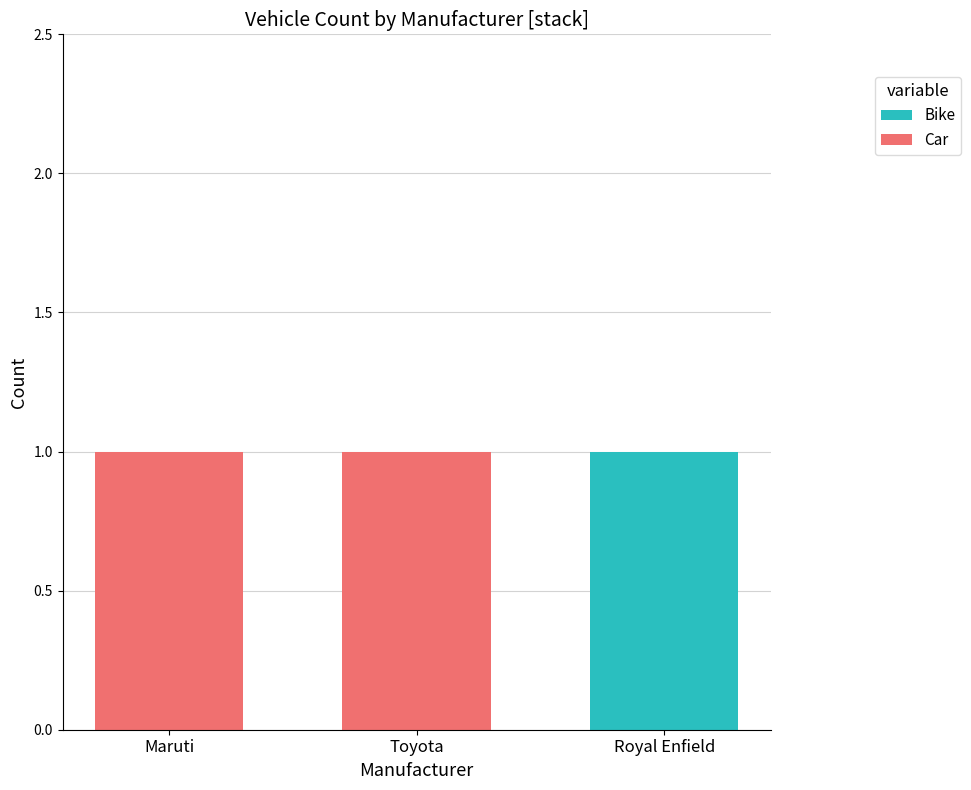

Is it true that Bike equals 0 at Toyota?

True